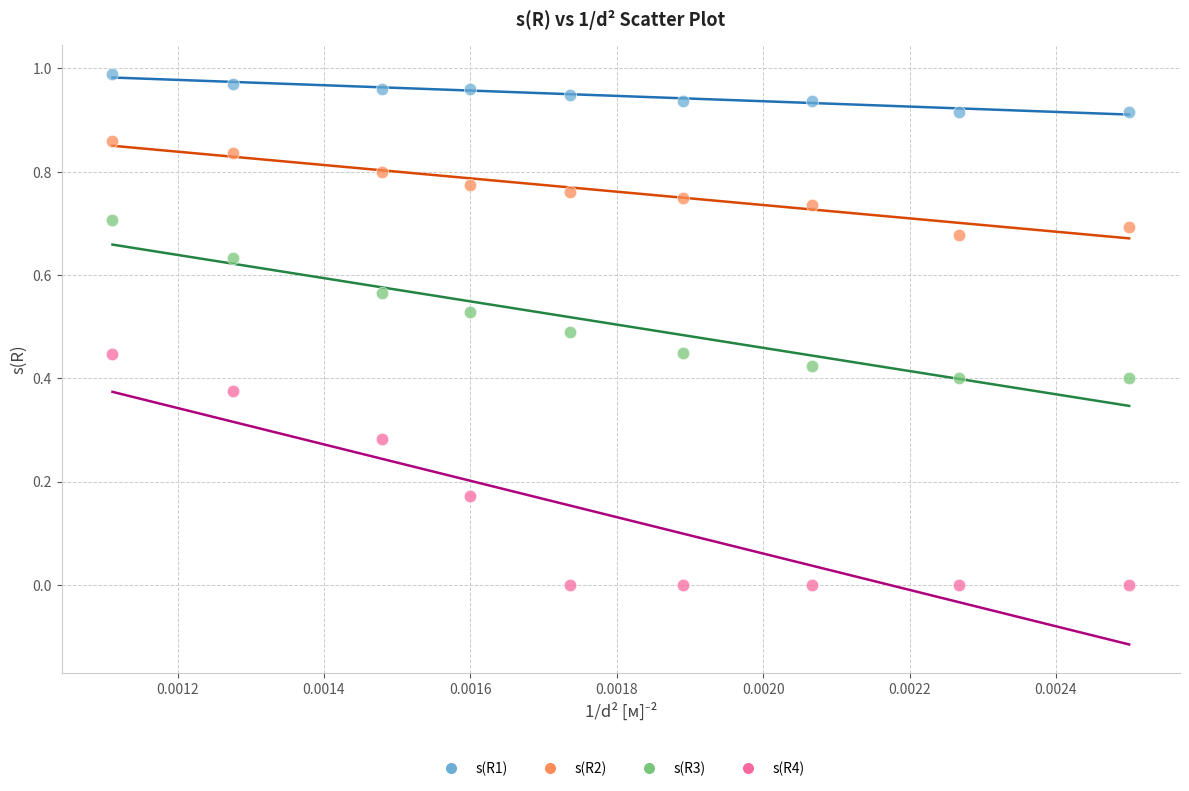

Which series contains the highest Y value?

s(R1)